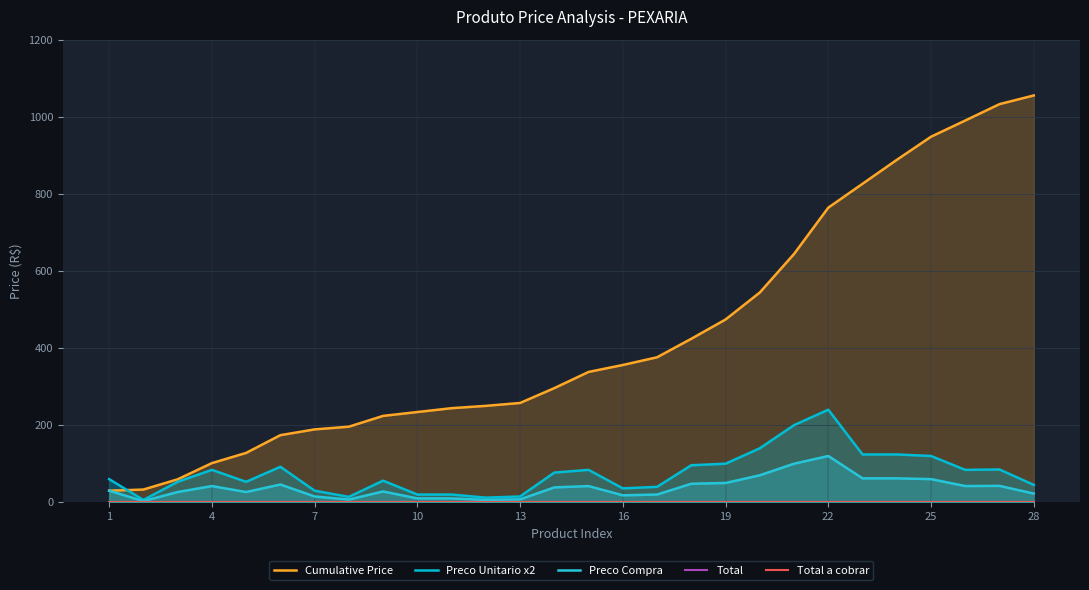

Which category has the lowest value in the Cumulative Price series?

1